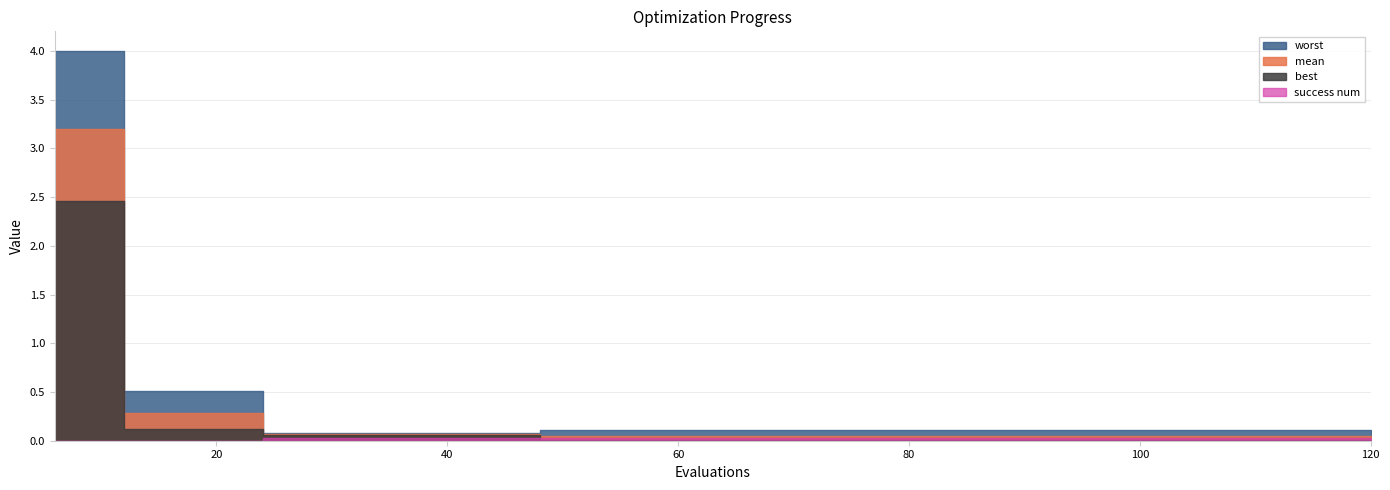

What is the highest value of the worst series?

4.0